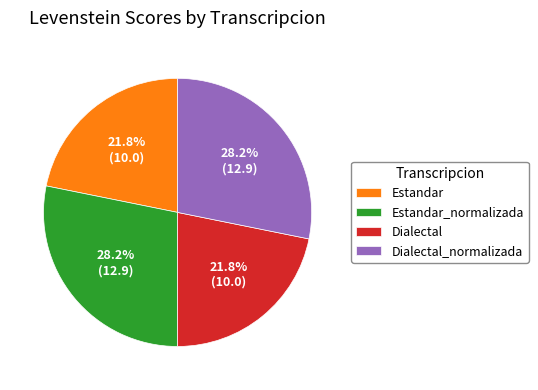

Is it true that Dialectal is 36% of the pie?

False